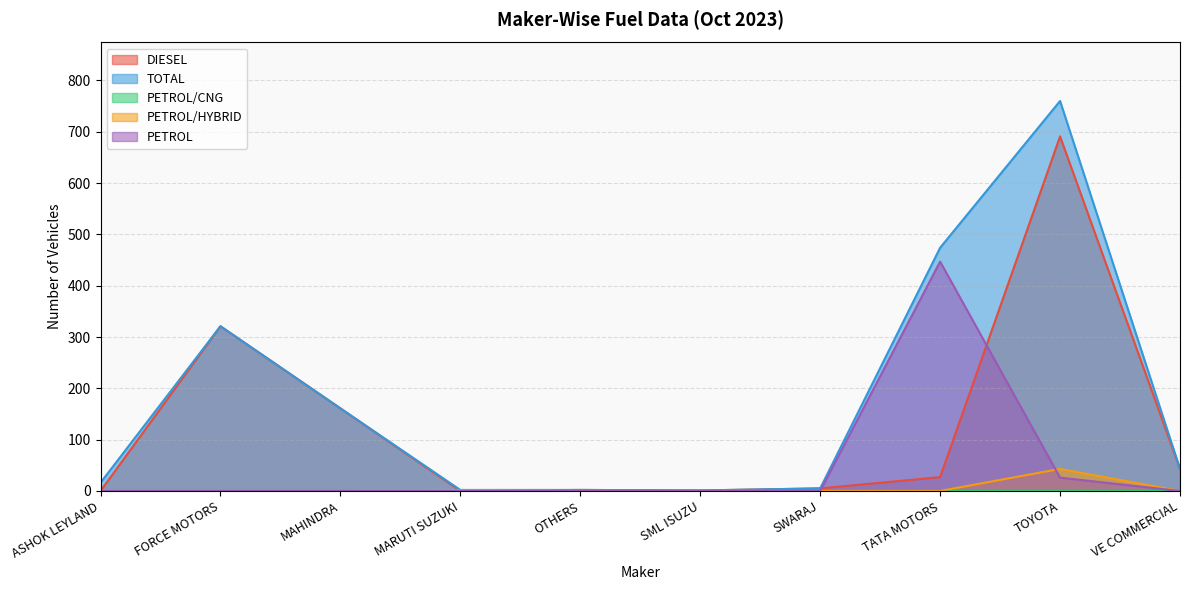

Which category has the lowest value across all series?

ASHOK LEYLAND